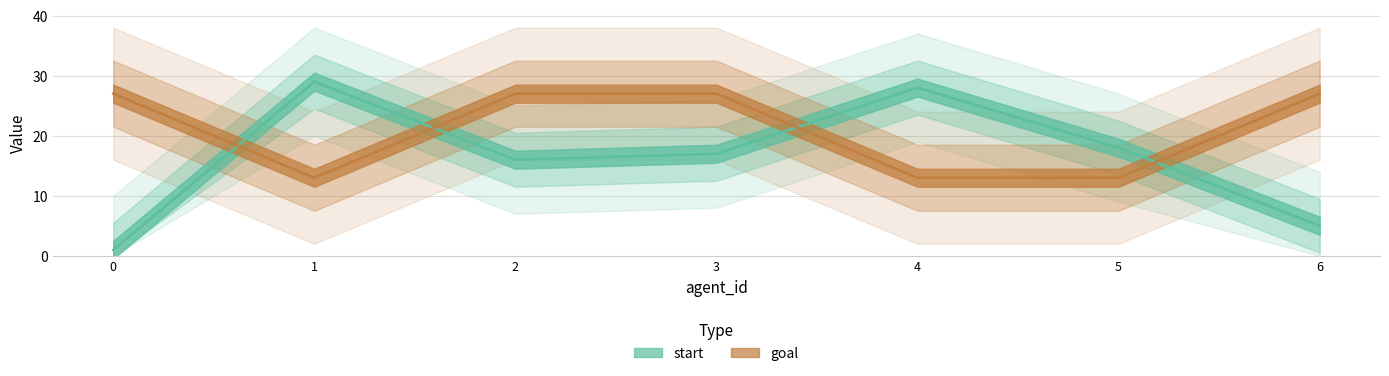

Which series ends up on top after the final intersection of goal and start?

goal